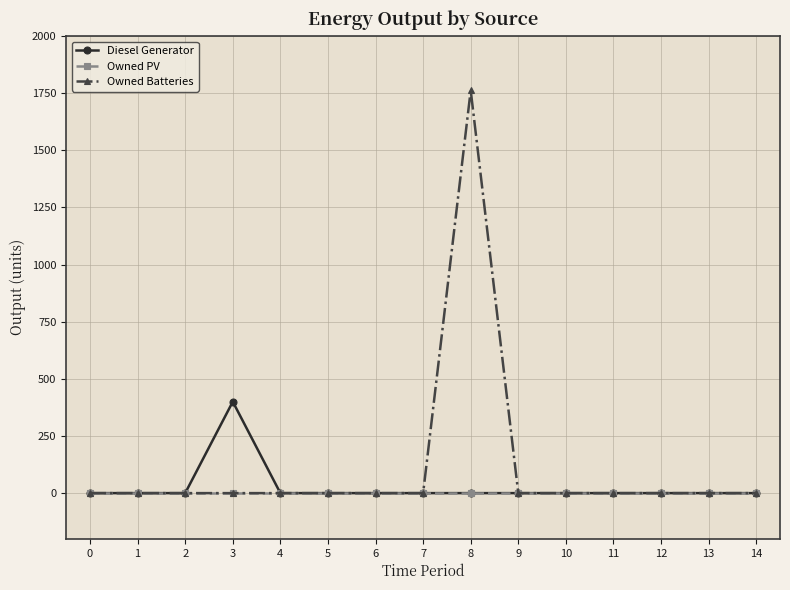

The value of Diesel Generator at 9 is 0. True or false?

True